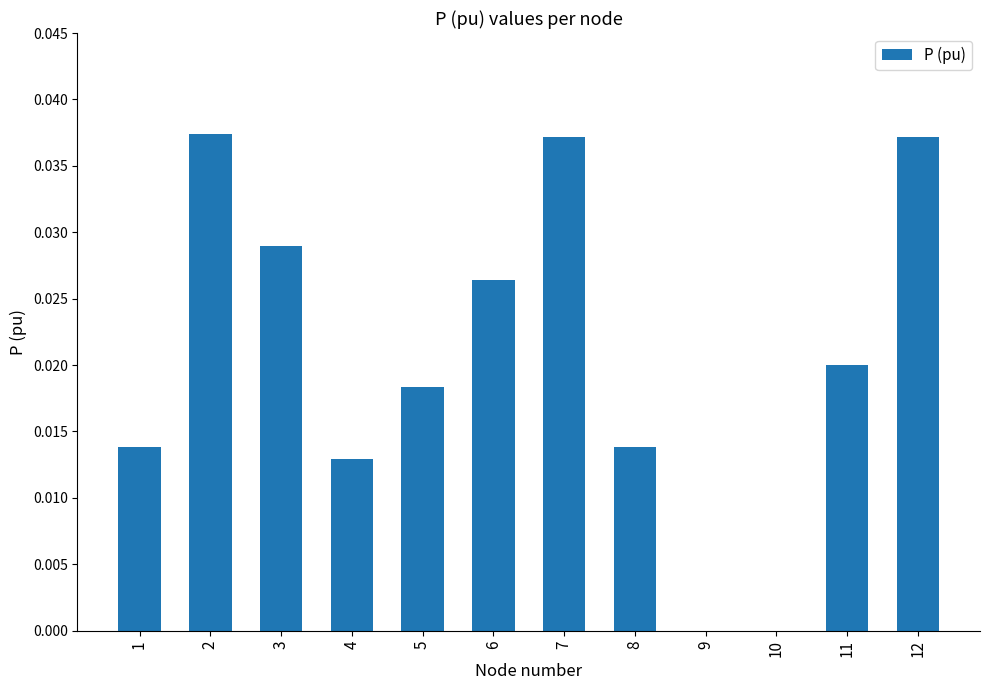

The chart shows a value of 0.0 at 9. True or false?

True